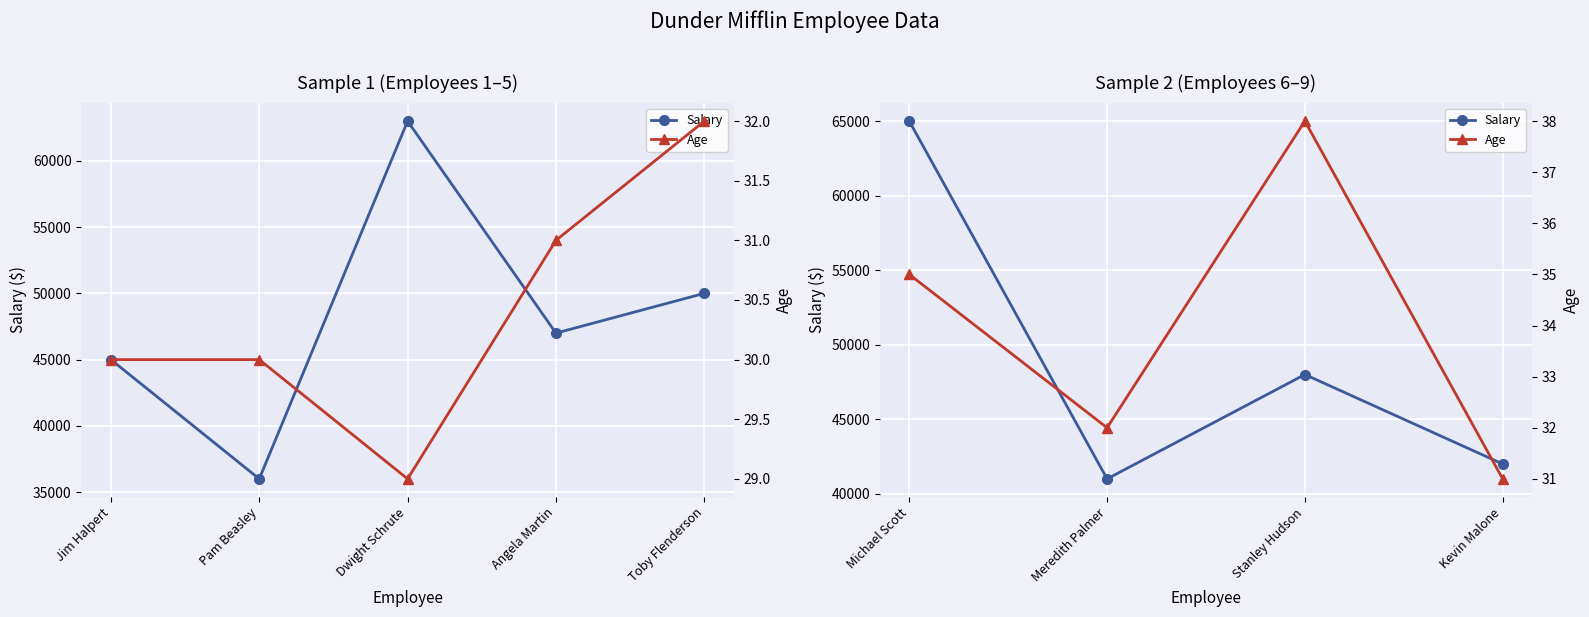

True or false: Salary and Age intersect in this chart.

False